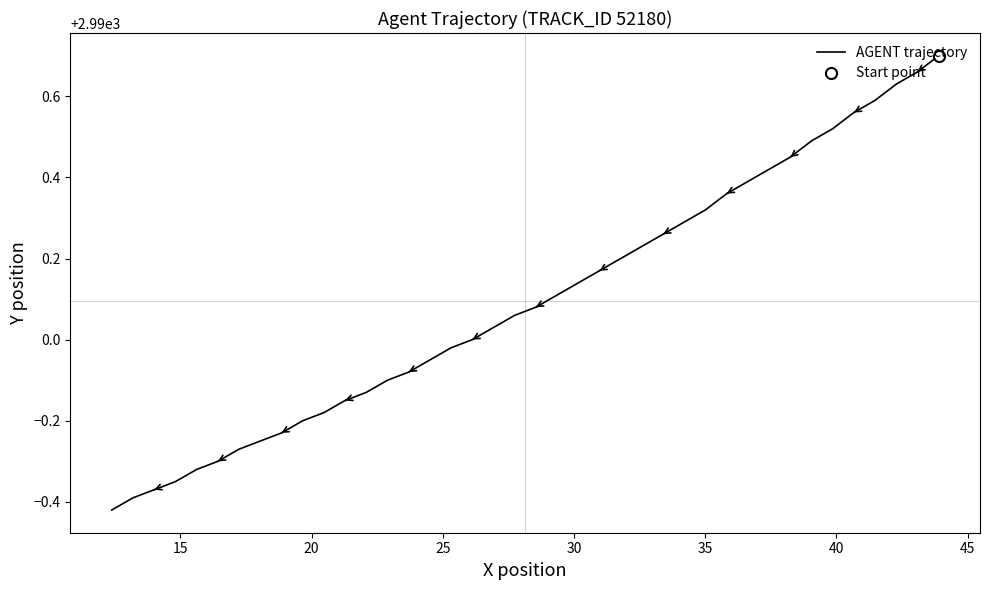

What is the maximum value shown in the chart?

2990.7